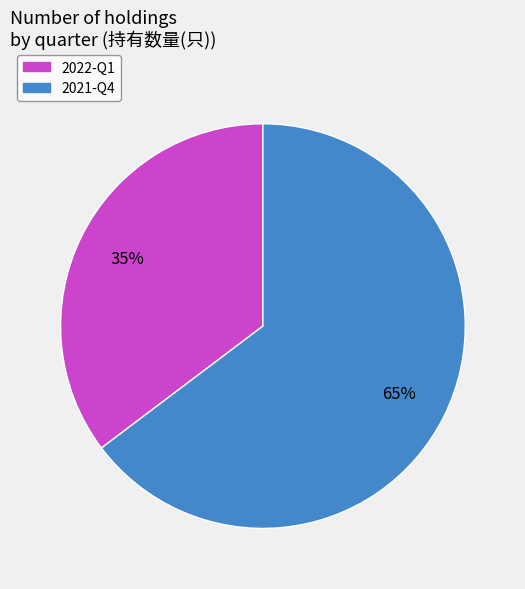

Which has a higher value, 2022-Q1 or 2021-Q4?

2021-Q4